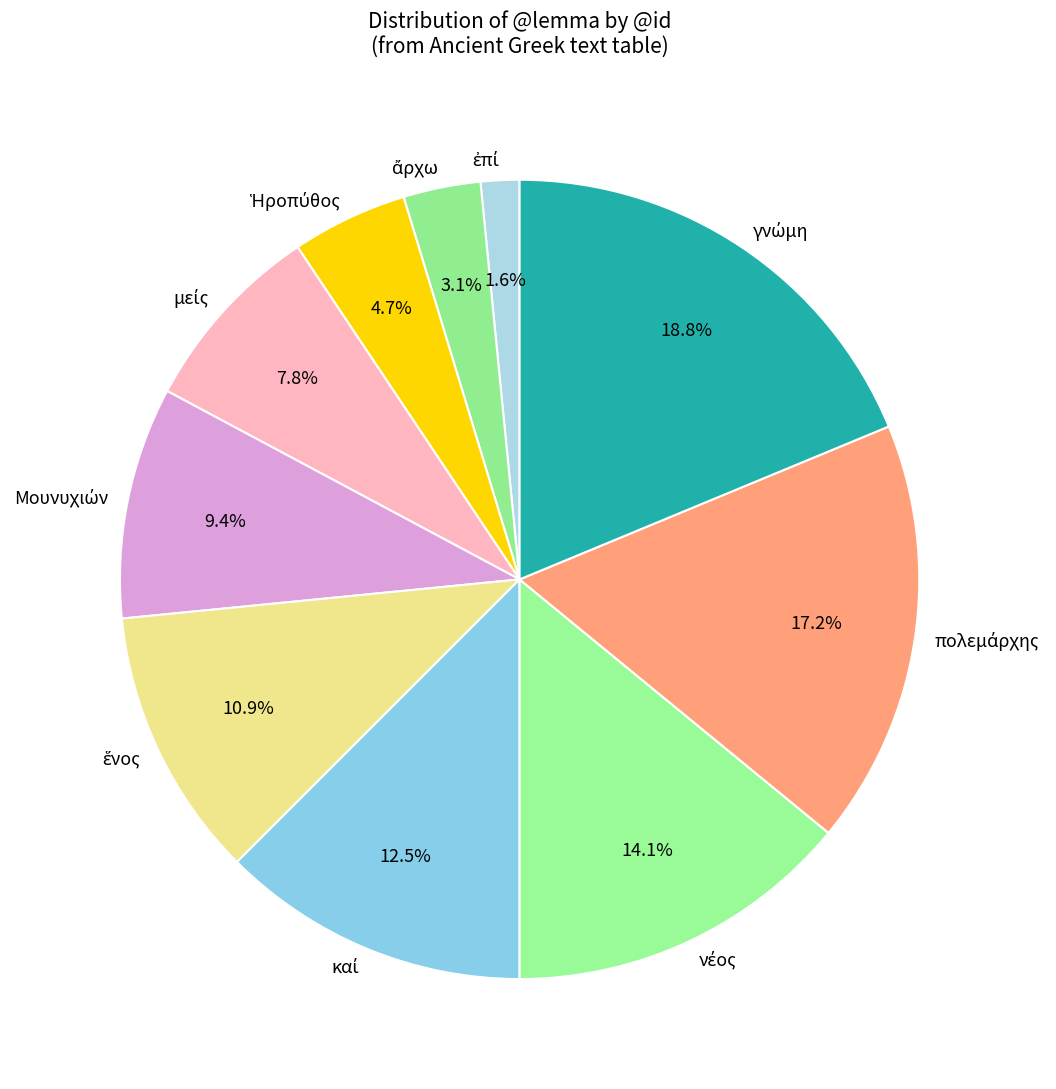

How many slices are in this pie chart?

10